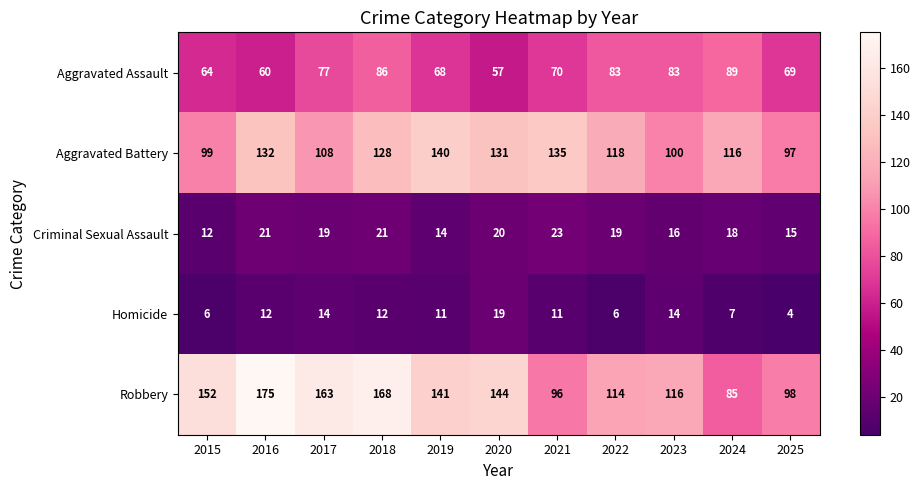

Read the Criminal Sexual Assault value at 2019, to the nearest 10.

10